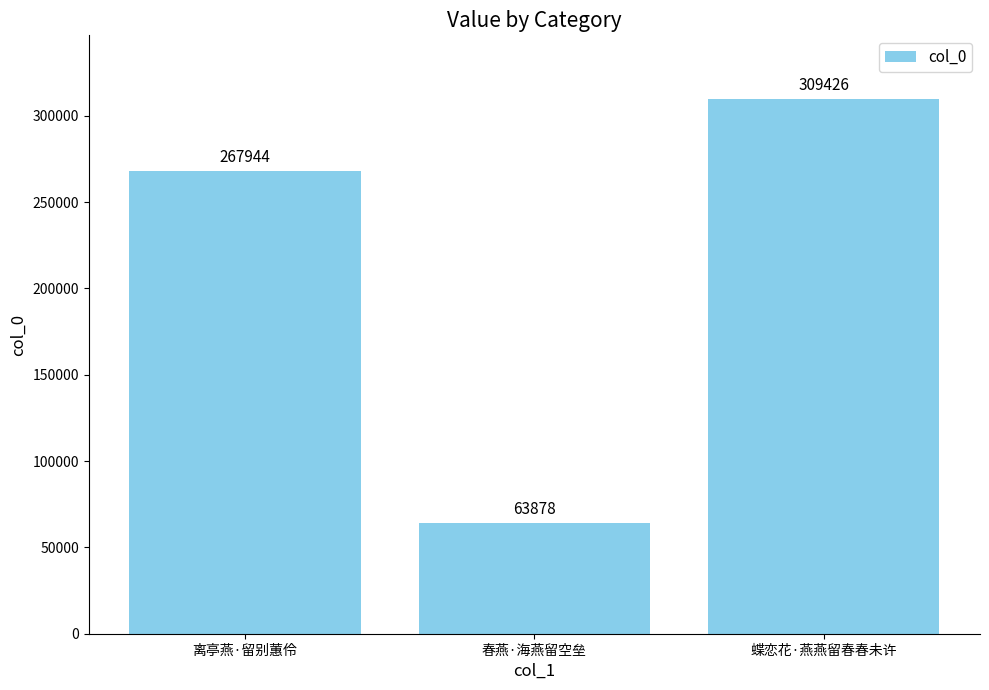

Reading right to left, list all the values displayed in this chart.

蝶恋花·燕燕留春春未许=309426	春燕·海燕留空垒=63878	离亭燕·留别蕙伶=267944